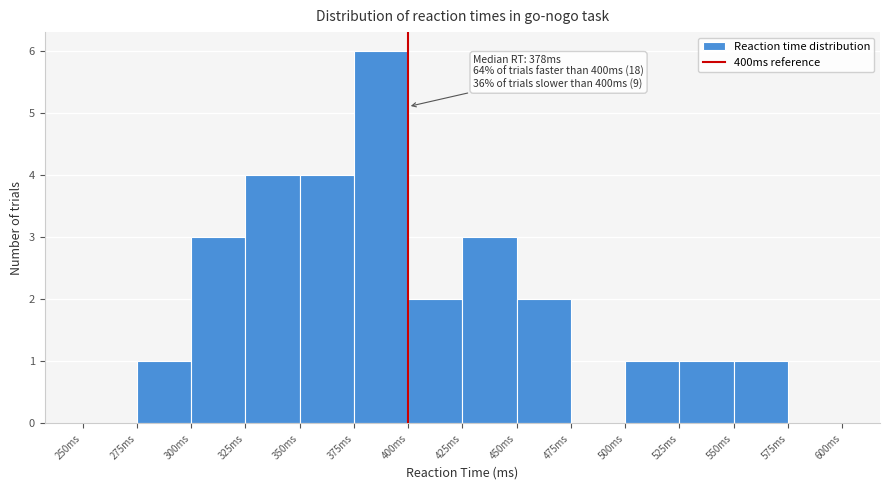

Over which range of the x-axis is the bar tallest?

375 to 400